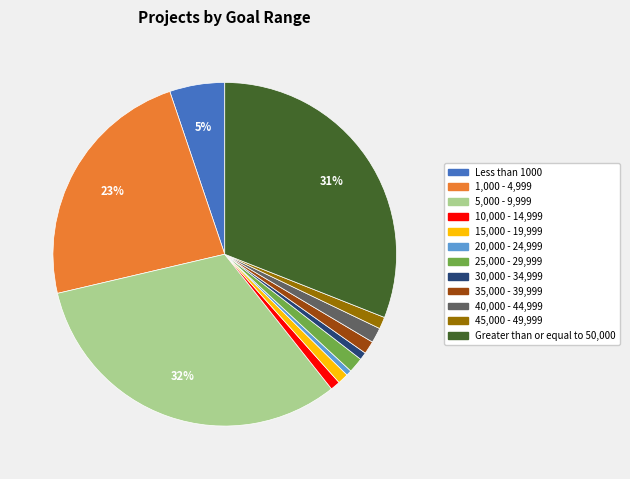

Is it true that Greater than or equal to 50,000 is 31% of the pie?

True